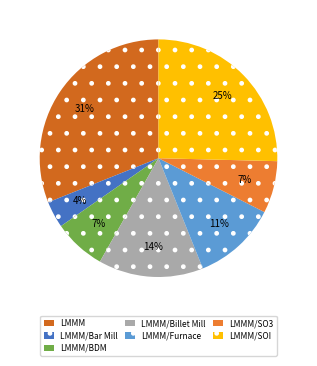

Combined, what portion of the pie is LMMM/Furnace and LMMM/SOI?

36.8%